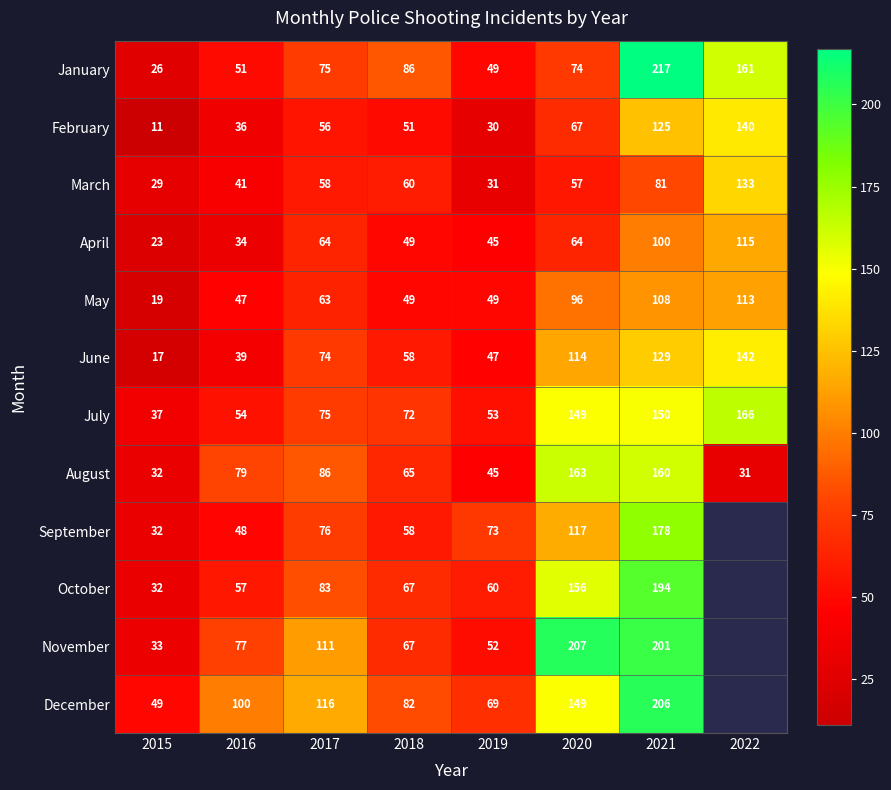

Which category has the highest value across all series?

2021